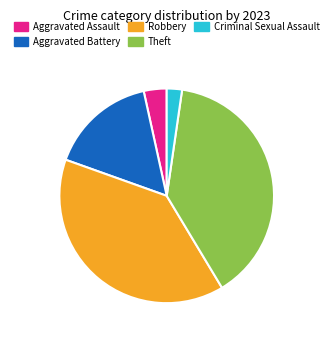

Which category has the smallest portion of the pie?

Criminal Sexual Assault